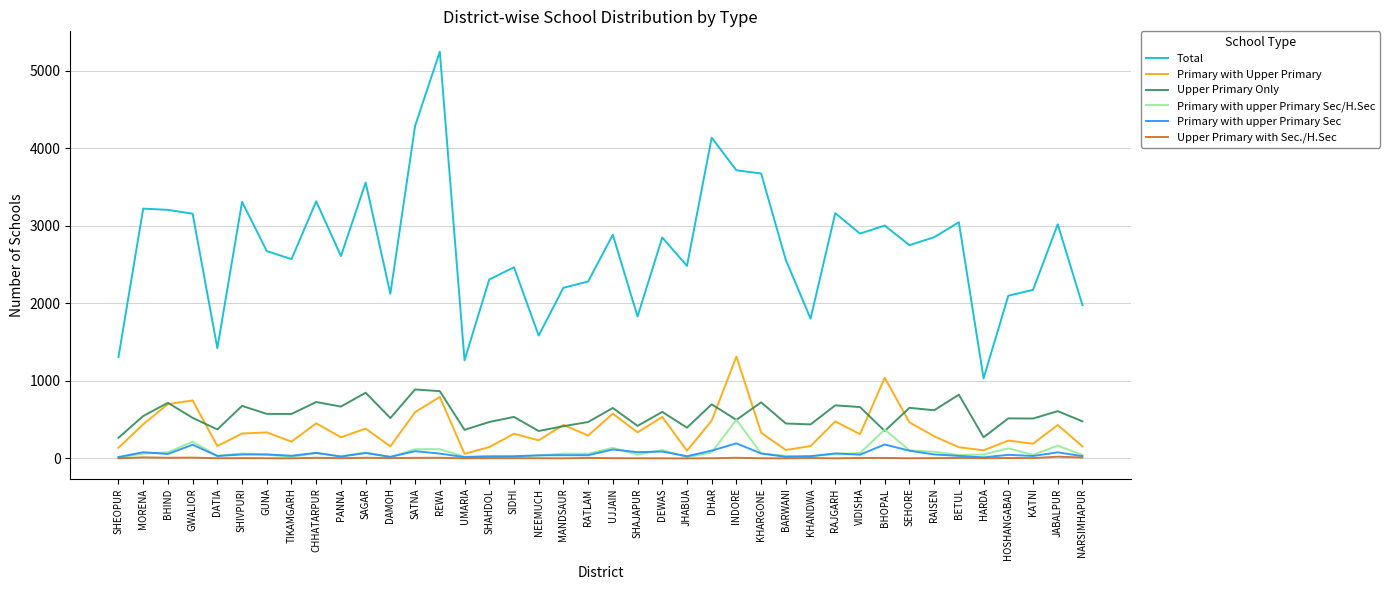

True or false: Primary with upper Primary Sec and Total intersect in this chart.

False